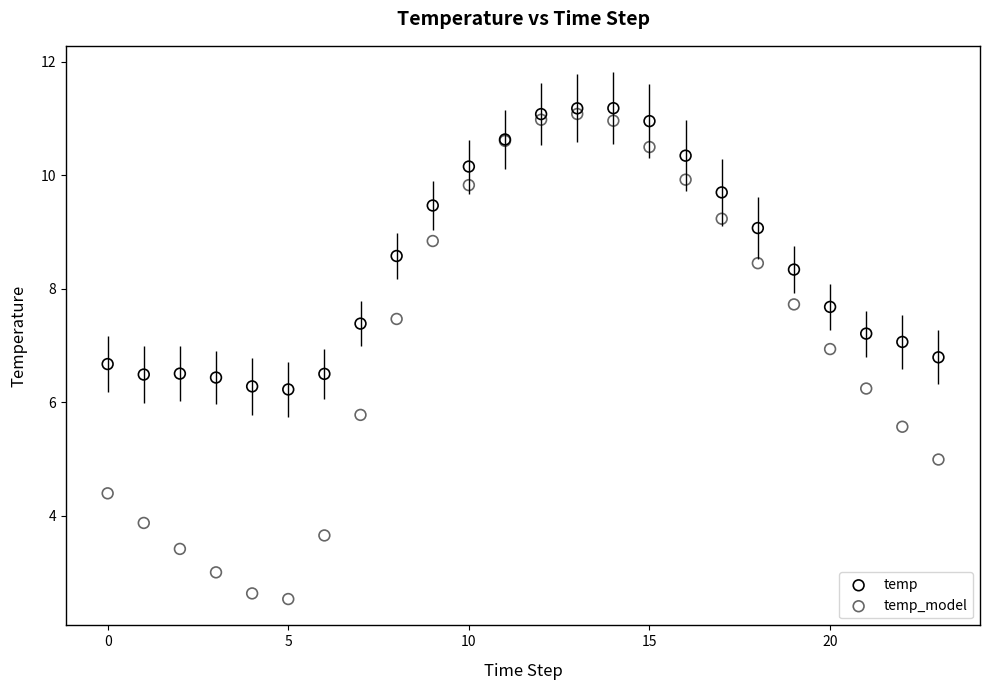

Which series reaches the maximum Y coordinate?

temp